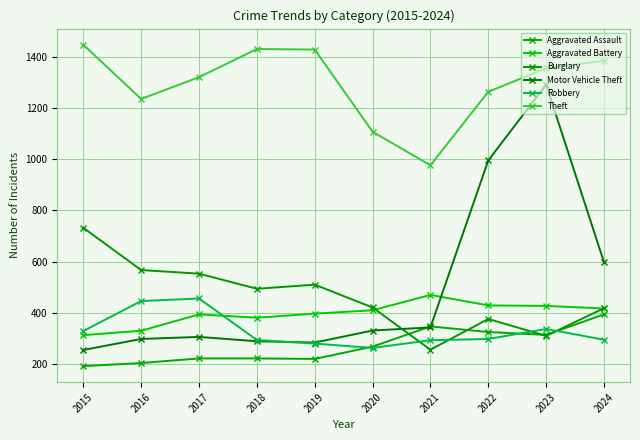

The value of Burglary at 2021 is 74. True or false?

False